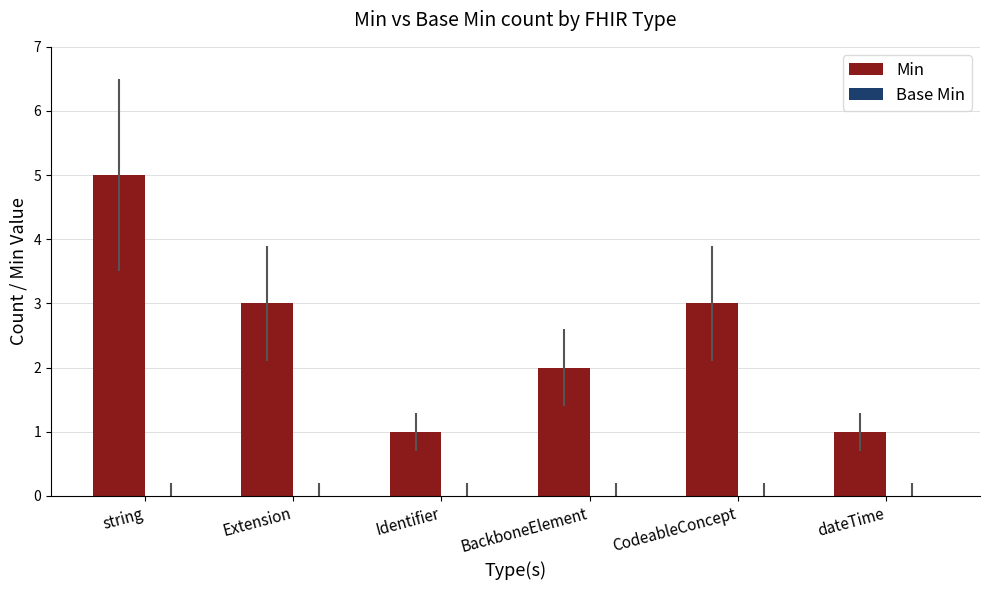

What is the sum of the values at CodeableConcept and Identifier?

4